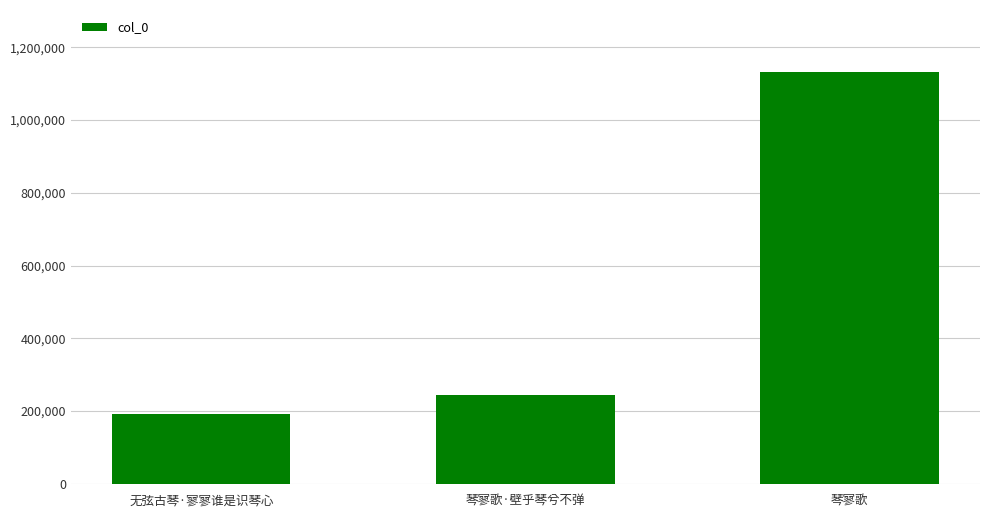

What is the smallest value displayed?

192749